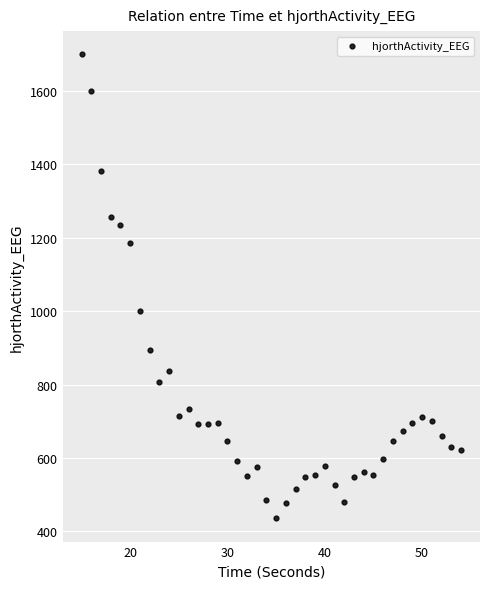

What Y value in the scatter plot is closest to 1067?

1000.1